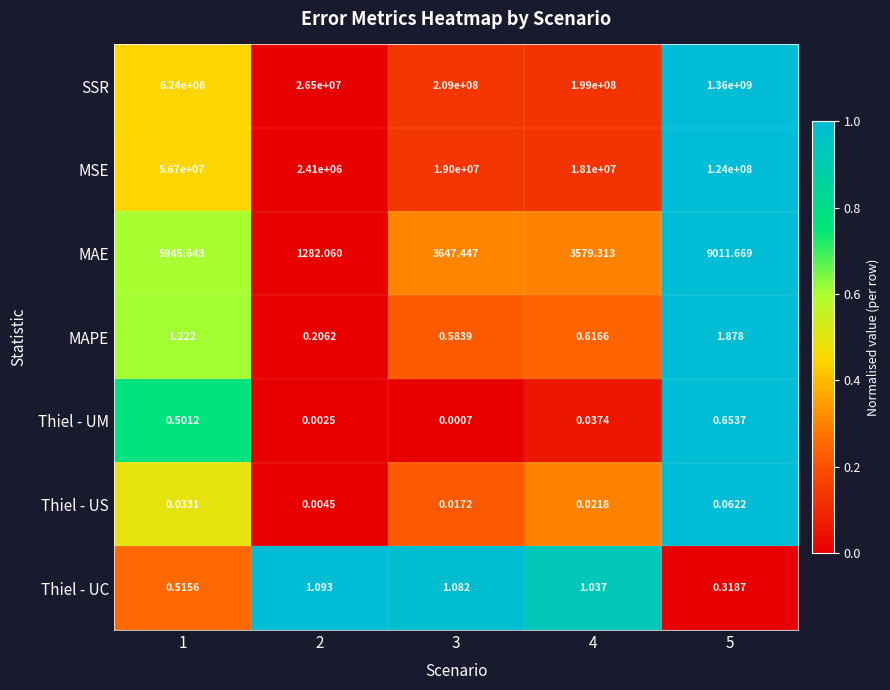

Between 4 and 5, which series saw the biggest shift?

SSR